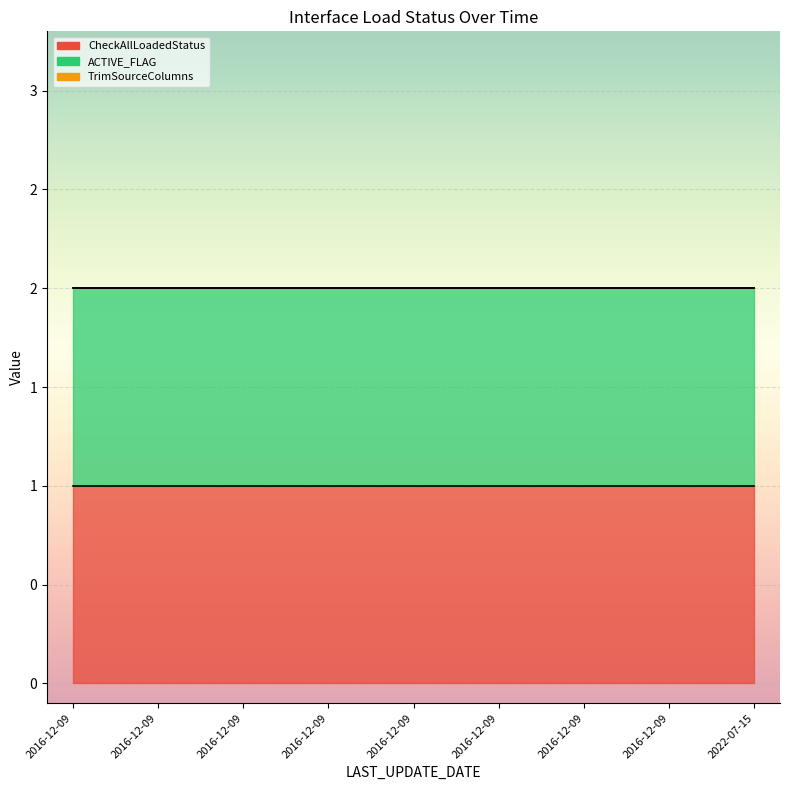

Reading right to left, transcribe all the data shown in this chart.

CheckAllLoadedStatus: 1	1	1	1	1	1	1	1	1
ACTIVE_FLAG: 1	1	1	1	1	1	1	1	1
TrimSourceColumns: 0	0	0	0	0	0	0	0	0